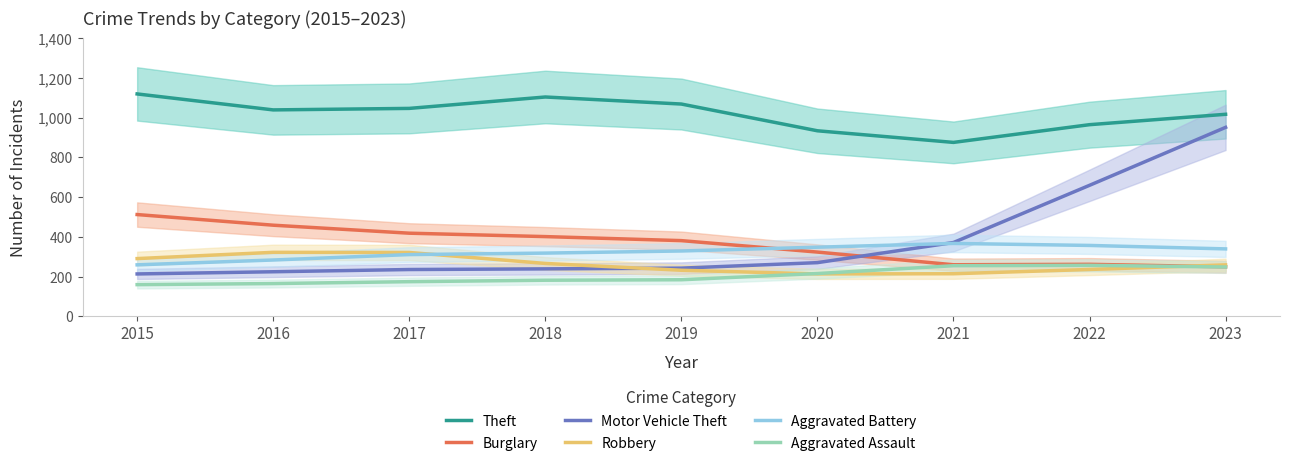

Which category has the lowest value across all series?

2015